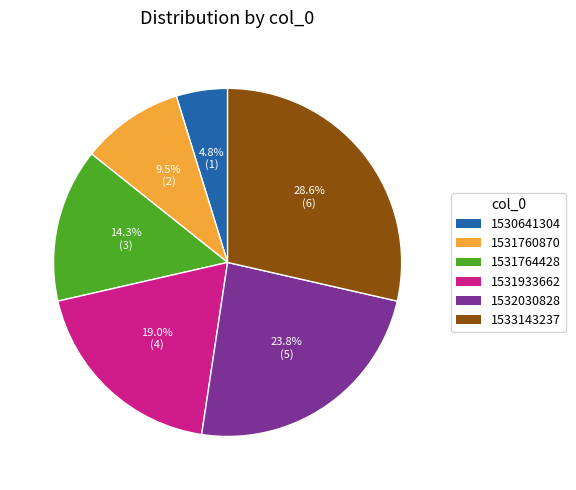

Which slice is the smallest?

1530641304